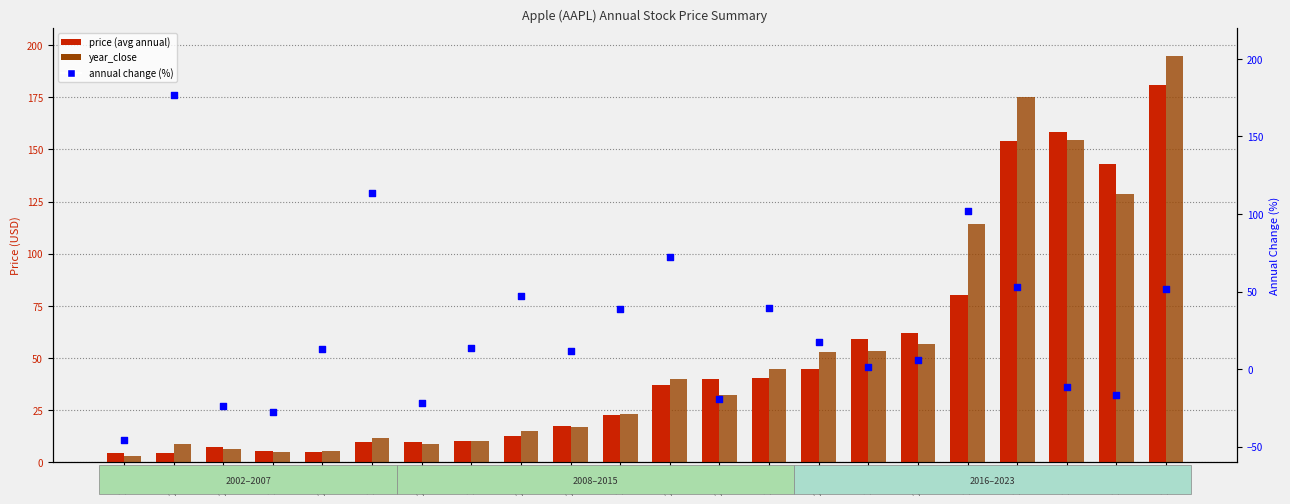

What is the total value across all series at 2013?

148.9